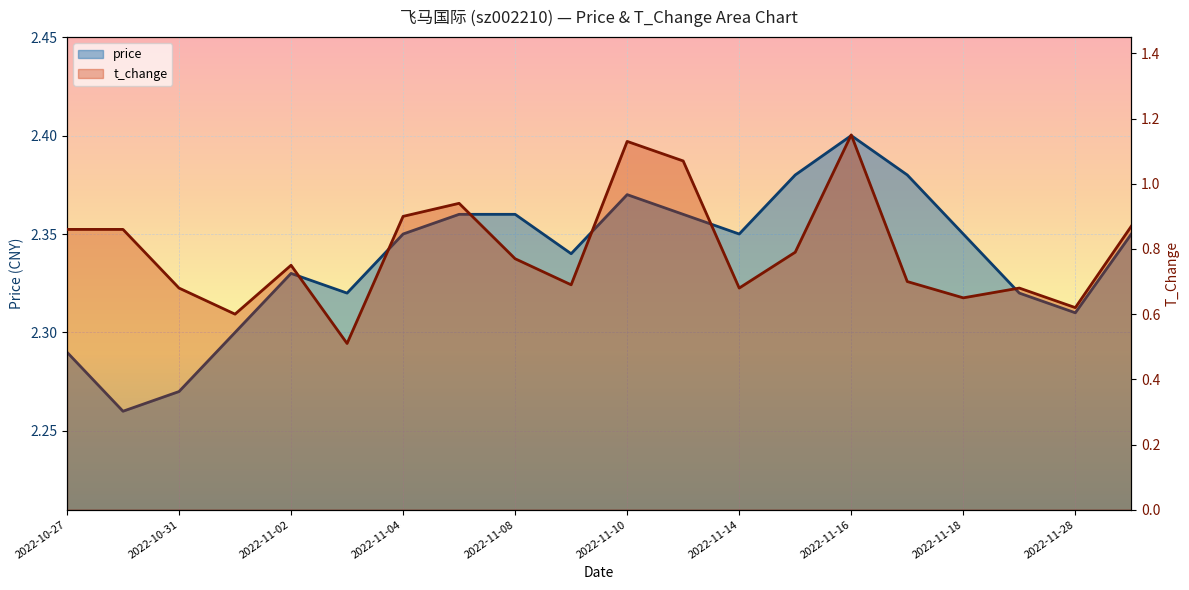

True or false: t_change and price cross at least once.

False